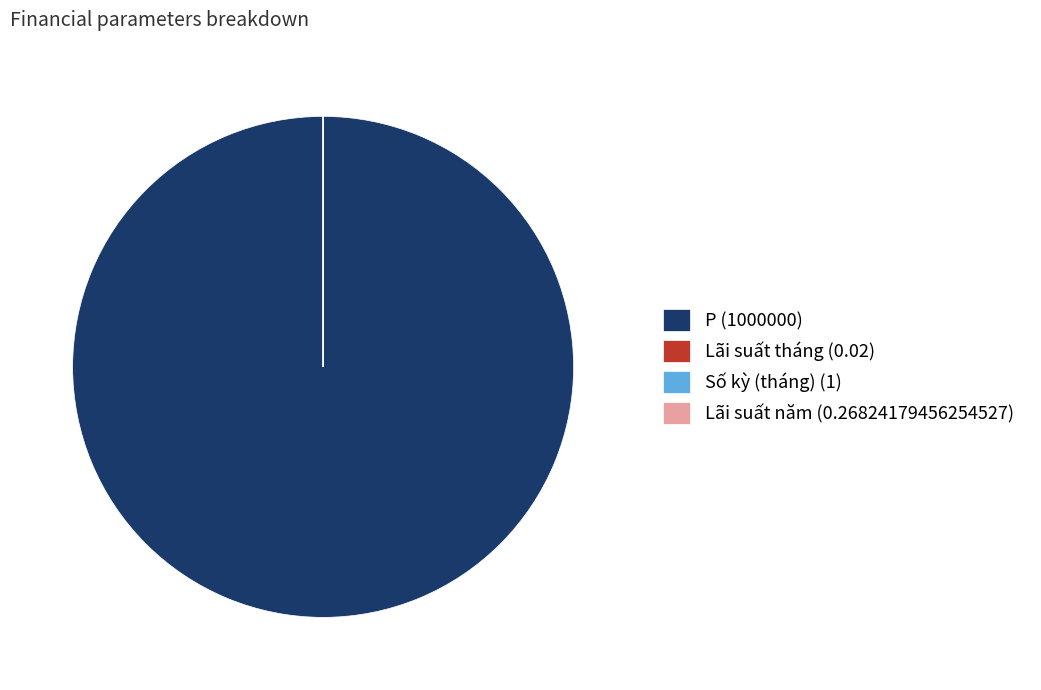

Is it true that P (1000000) is 100% of the pie?

True